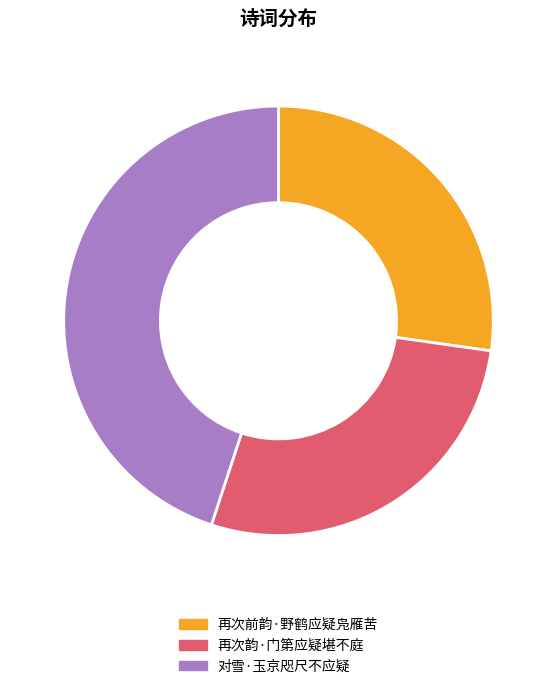

Does 再次韵·门第应疑堪不庭 represent more than half of the total?

No